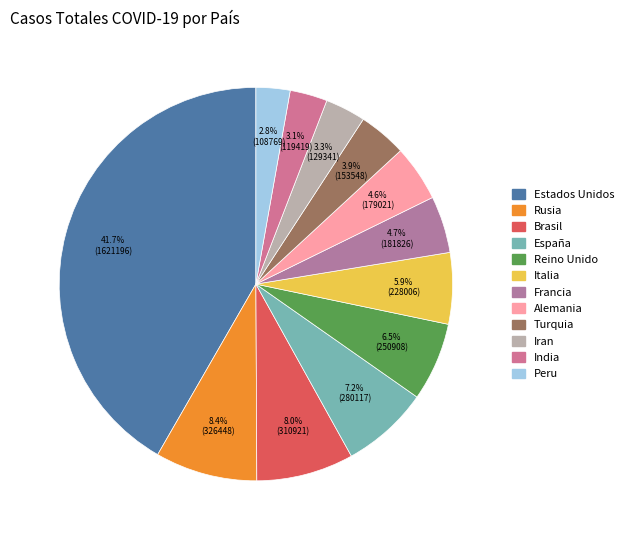

Rank the categories by value from highest to lowest.

Estados Unidos, Rusia, Brasil, España, Reino Unido, Italia, Francia, Alemania, Turquia, Iran, India, Peru